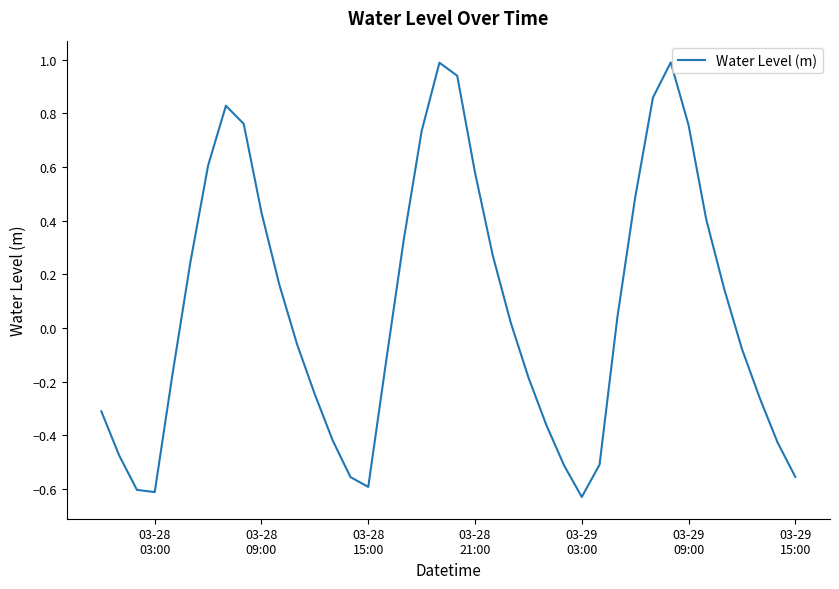

What is the maximum value shown in the chart?

1.0